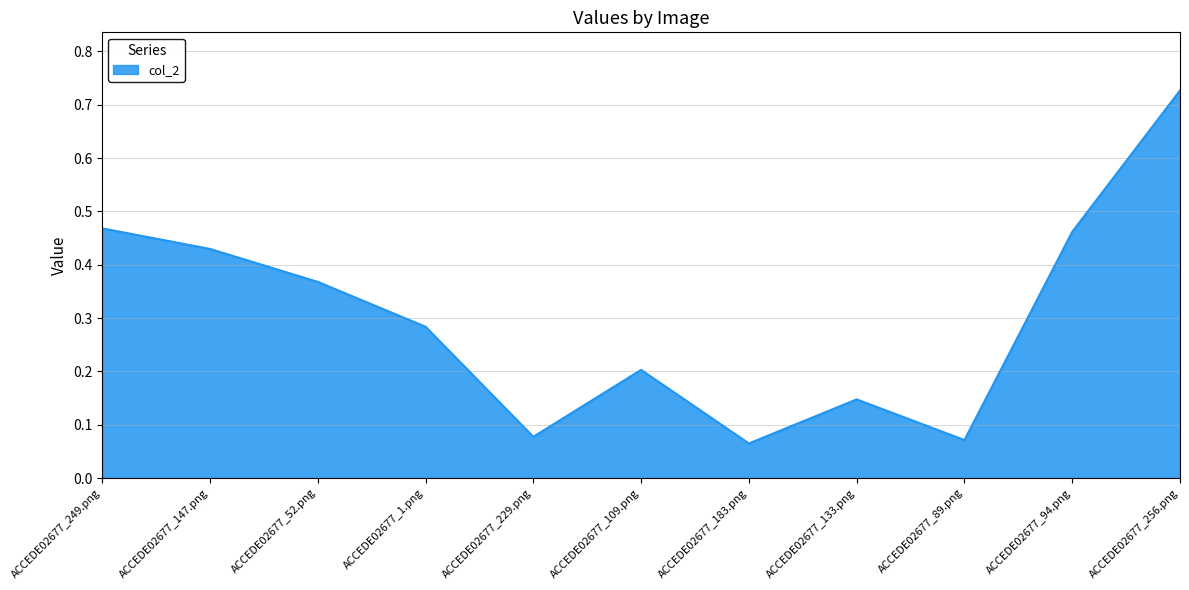

What position from the left is ACCEDE02677_249.png?

1